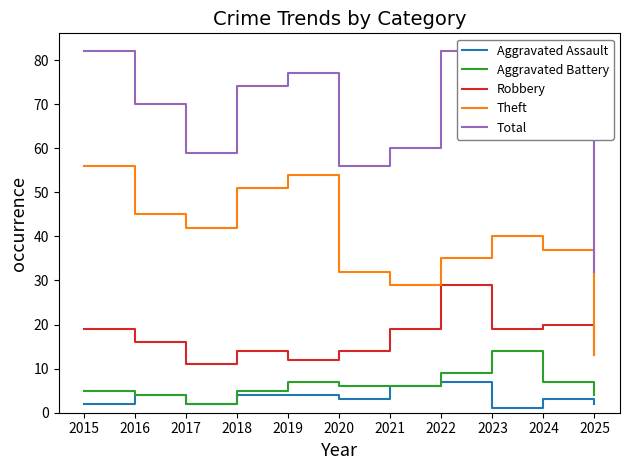

Does the chart have visible grid lines?

No